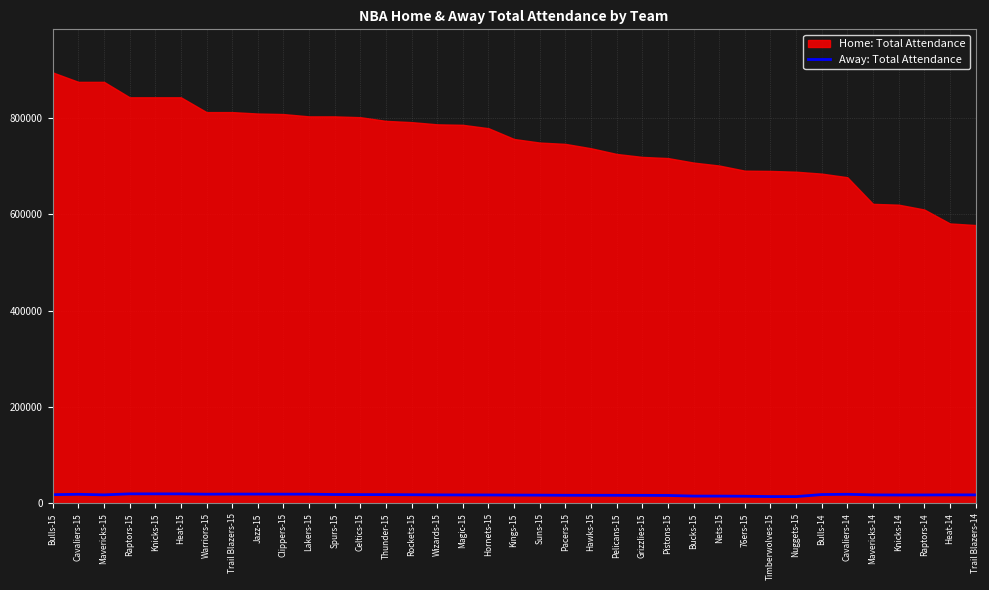

The chart shows a value of 10079 at Knicks-14. True or false?

False